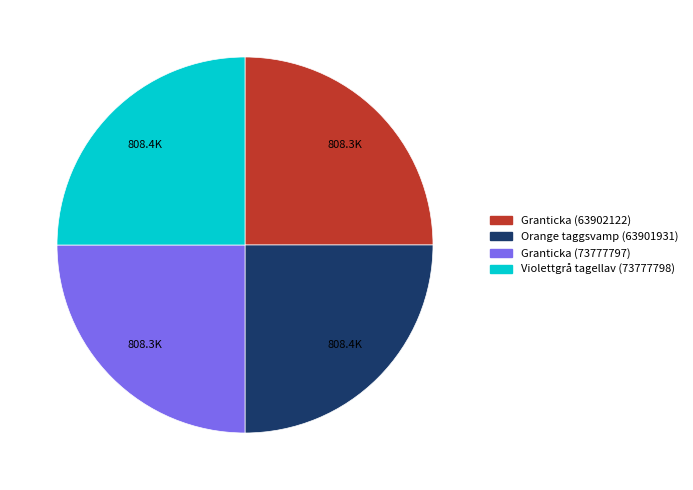

Is it true that Orange taggsvamp (63901931) is 25% of the pie?

True